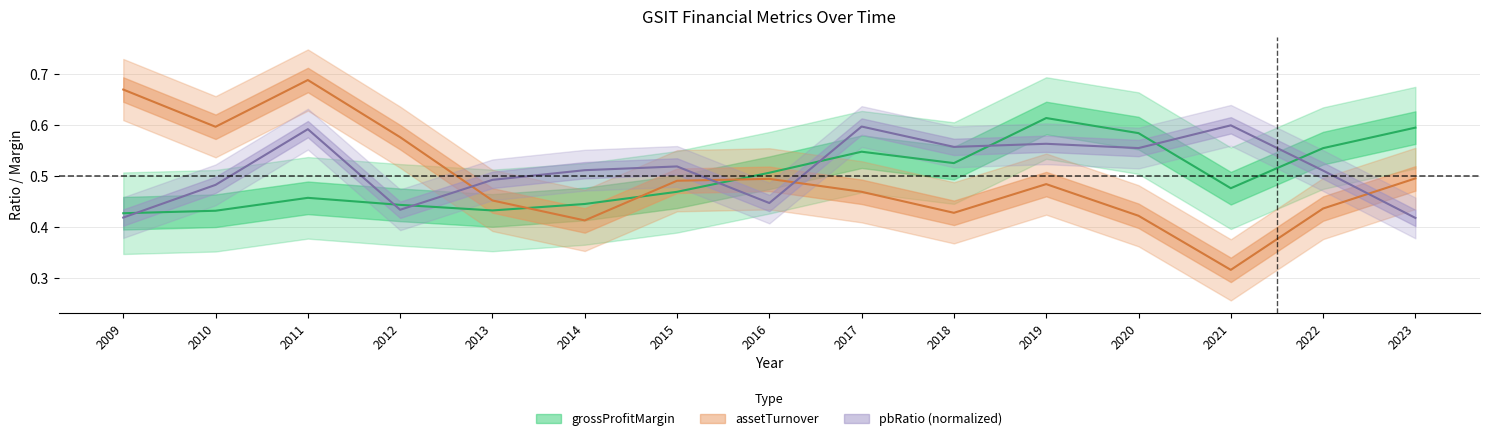

Is this an area chart (filled region under the line)?

No